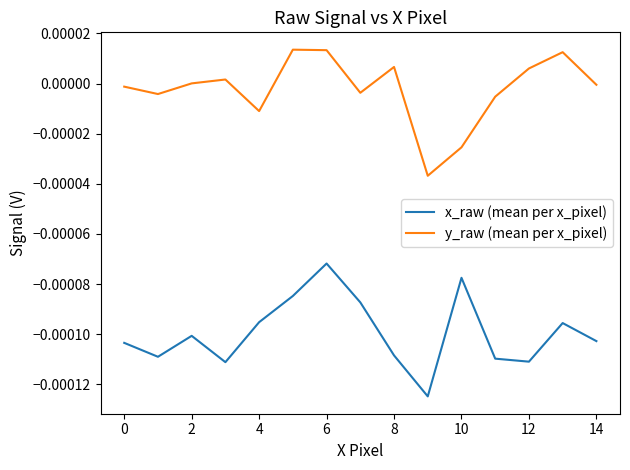

Rank the series by their maximum value, from highest to lowest.

y_raw (mean per x_pixel), x_raw (mean per x_pixel)